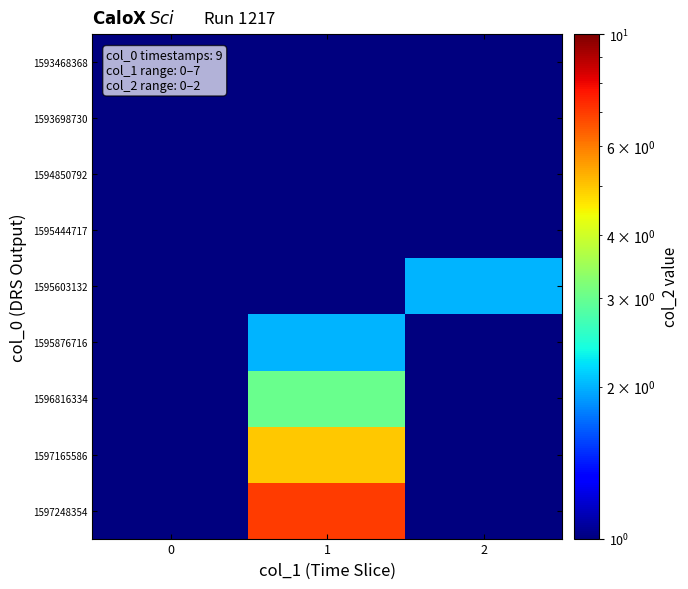

Which series has the largest range (max minus min)?

1597248354